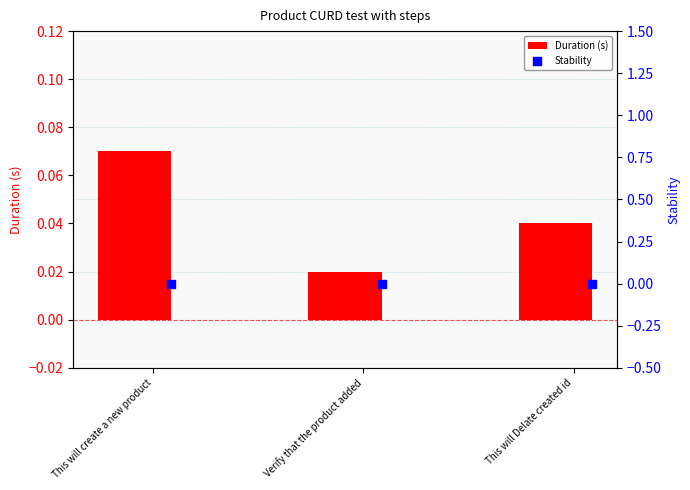

Which series reaches the minimum Y coordinate?

Stability